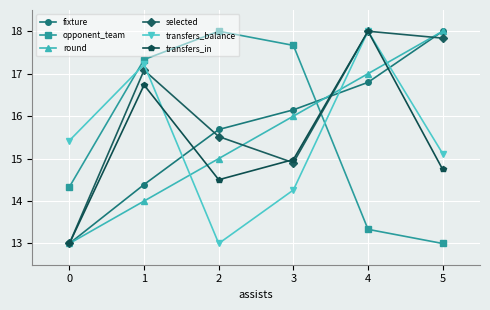

What is the value of the round point at the 4th from the left?

16.0